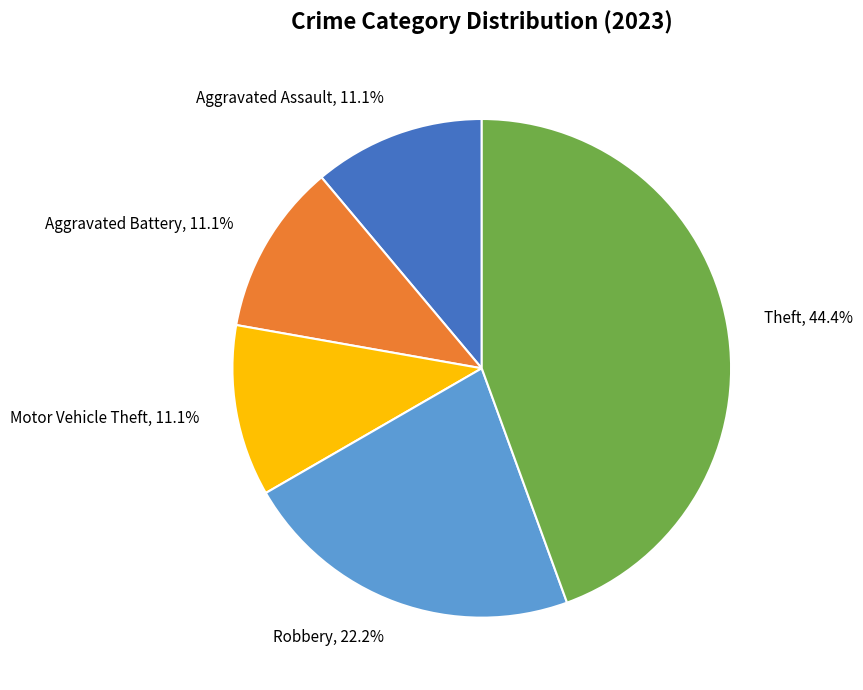

Which slice is the largest?

Theft, 44.4%